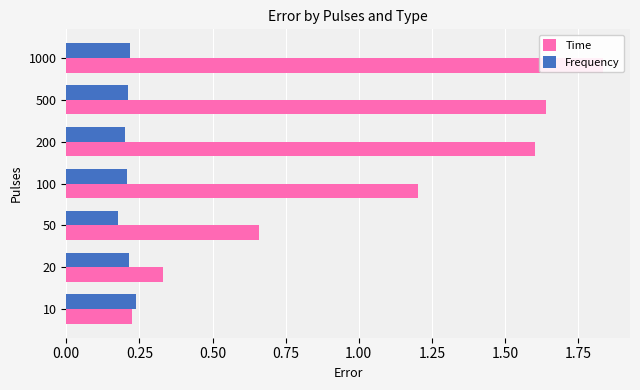

Count the Time values in the range 0 to 1.

3